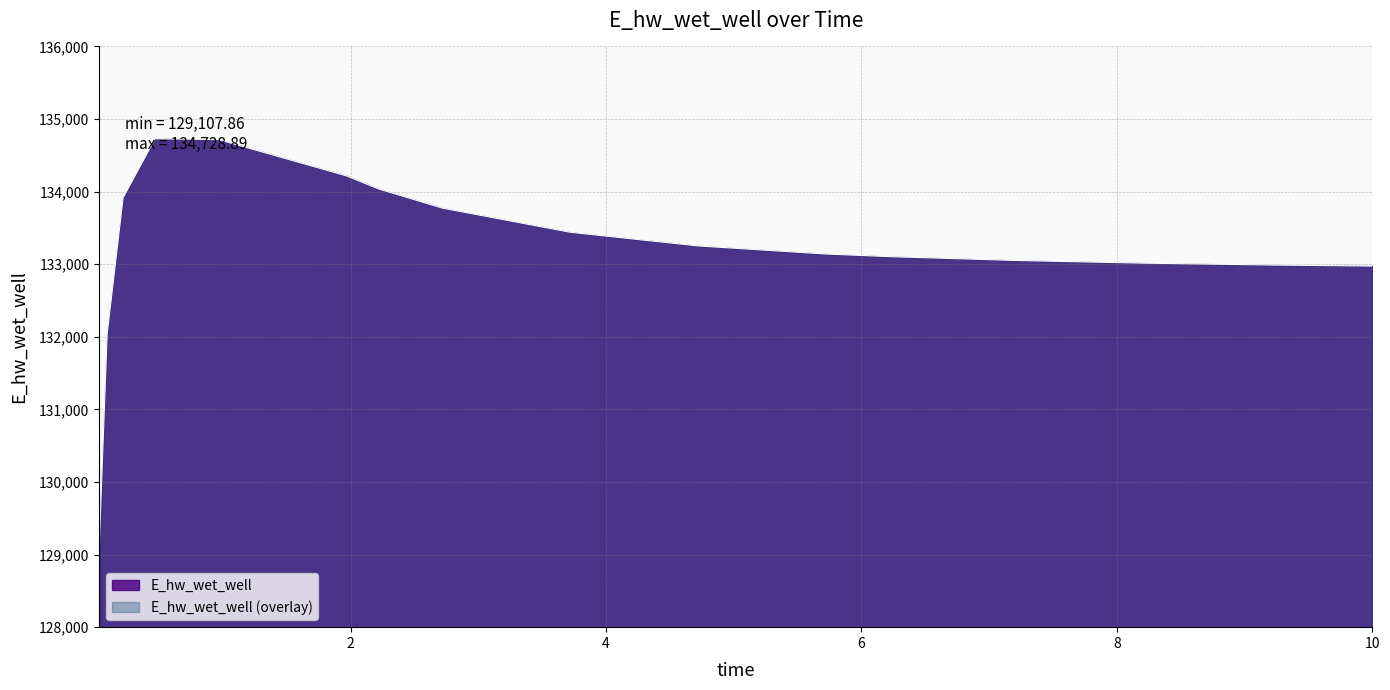

How many values are below 133252?

8